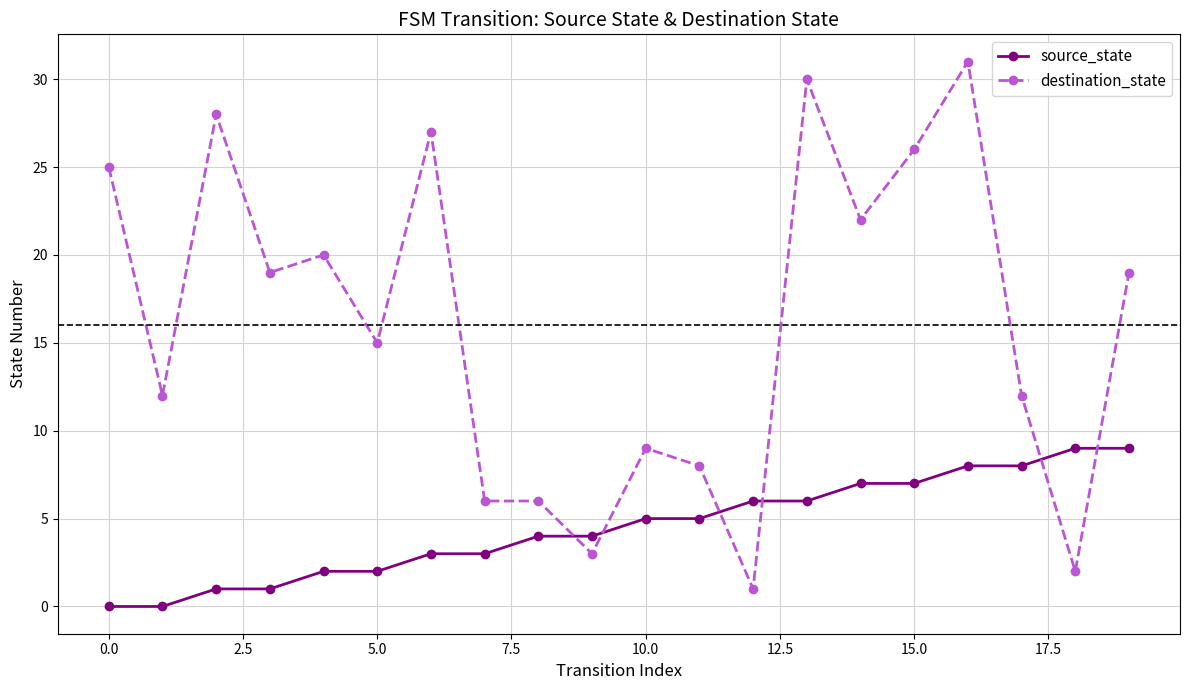

What is the difference between the maximum and second lowest values in the source_state series?

9